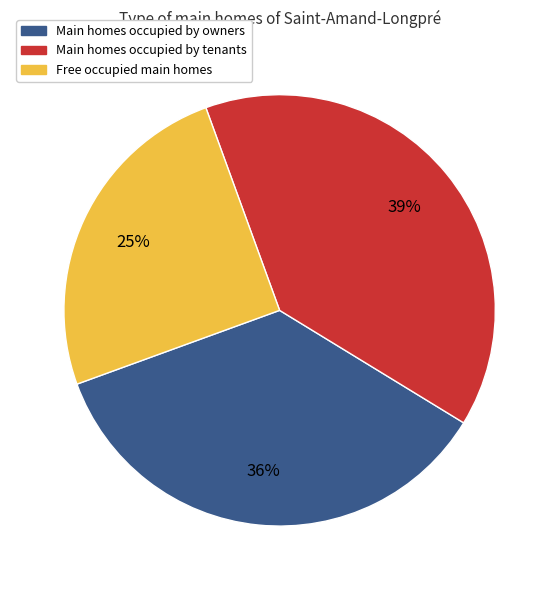

Approximately how many times larger is the value at Main homes occupied by owners compared to Main homes occupied by tenants?

0.9